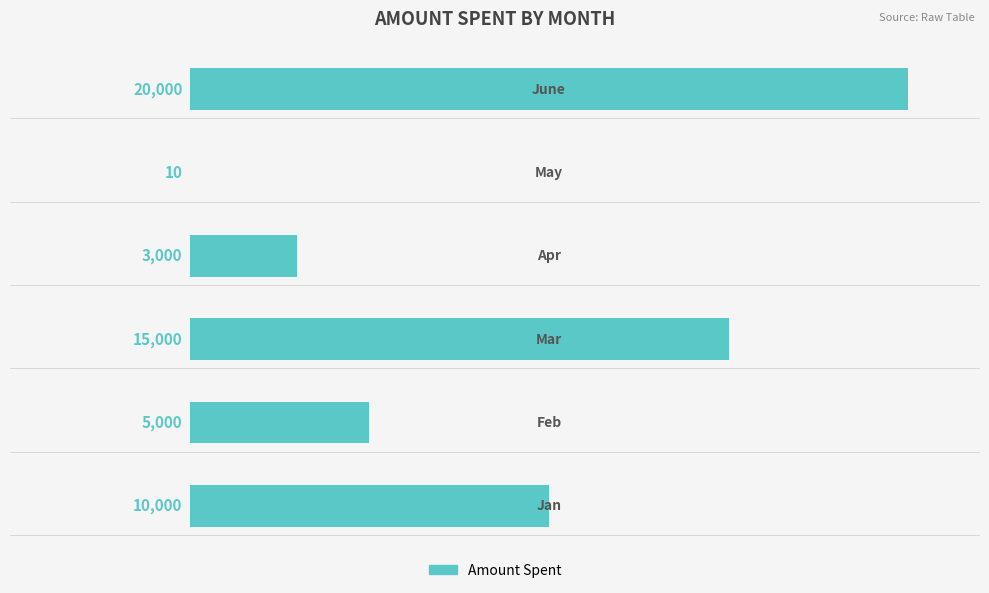

What is the sum of all values?

53010